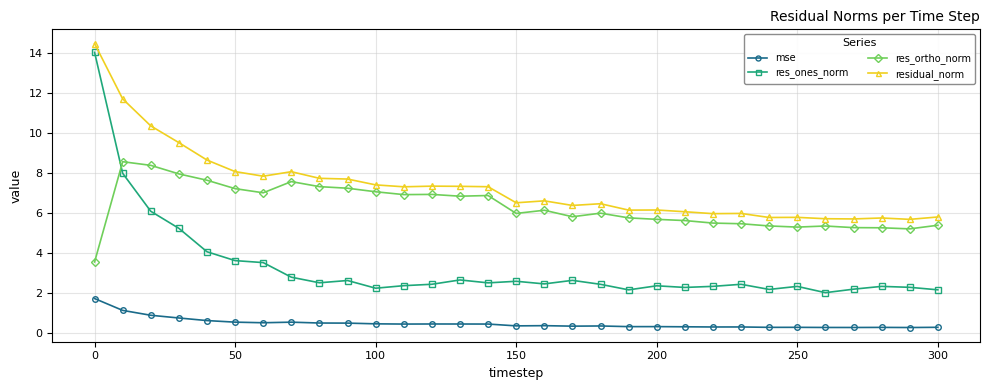

Which series has the largest range (max minus min)?

res_ones_norm